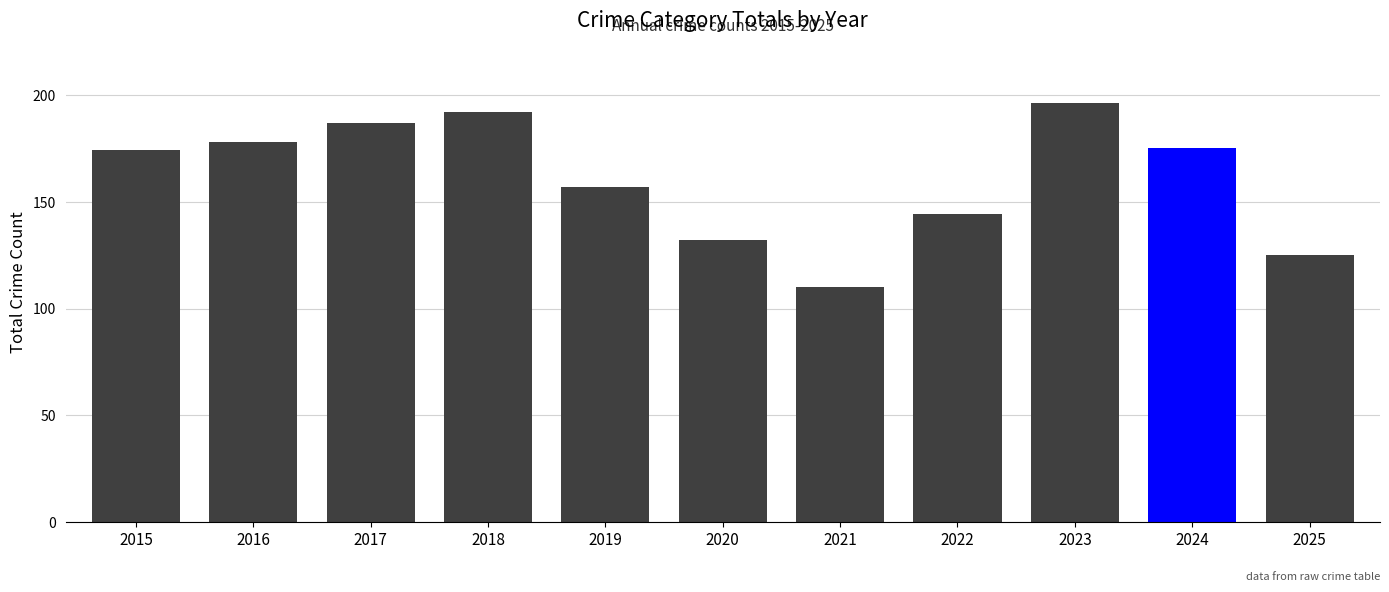

What is the value of the 7th bar from the left?

110